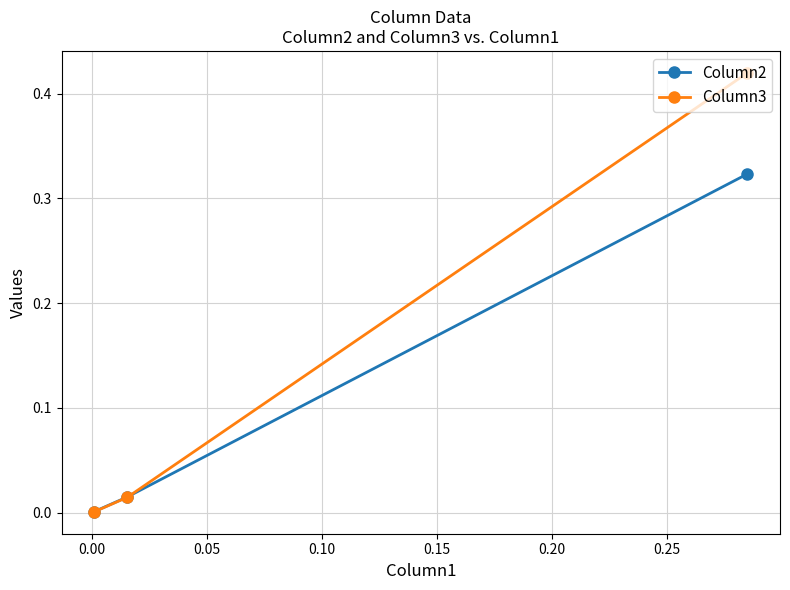

Rank the series by their average value, from lowest to highest.

Column2, Column3